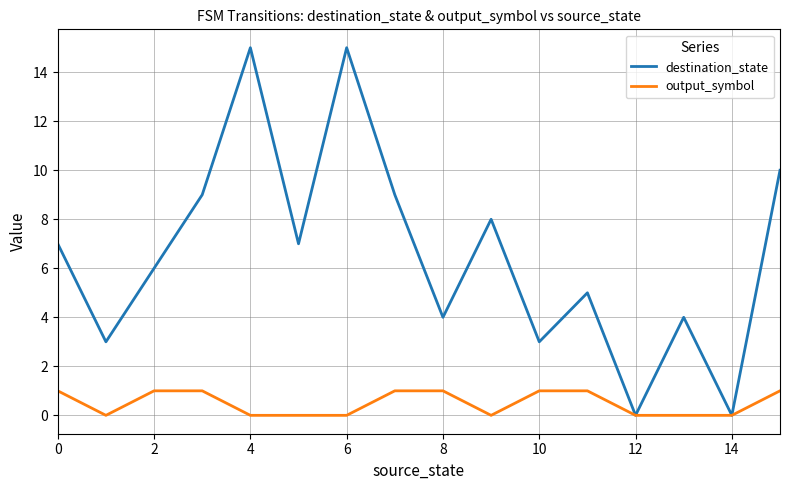

Rank the series by their maximum value, from lowest to highest.

output_symbol, destination_state